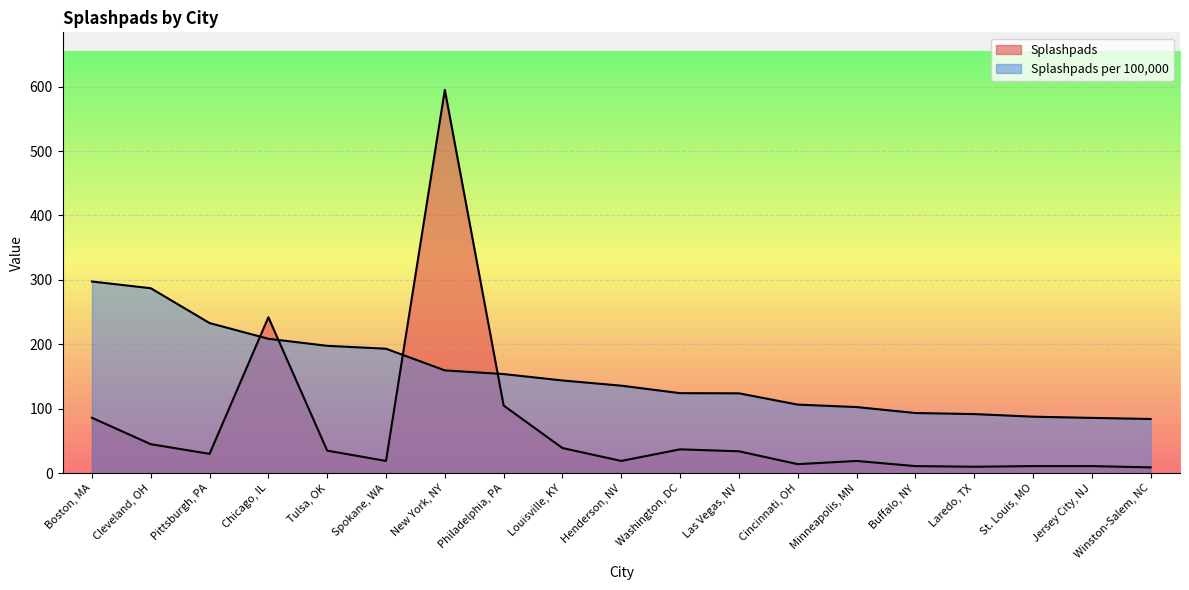

Which series changed the most between Louisville, KY and Winston-Salem, NC?

Splashpads per 100,000